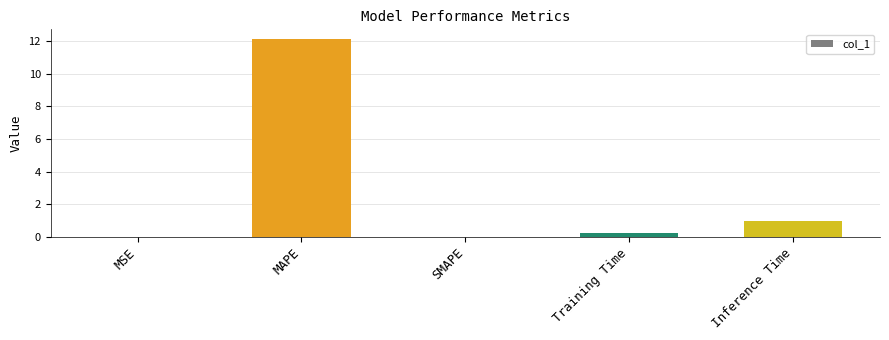

What is the sum of all values?

13.3